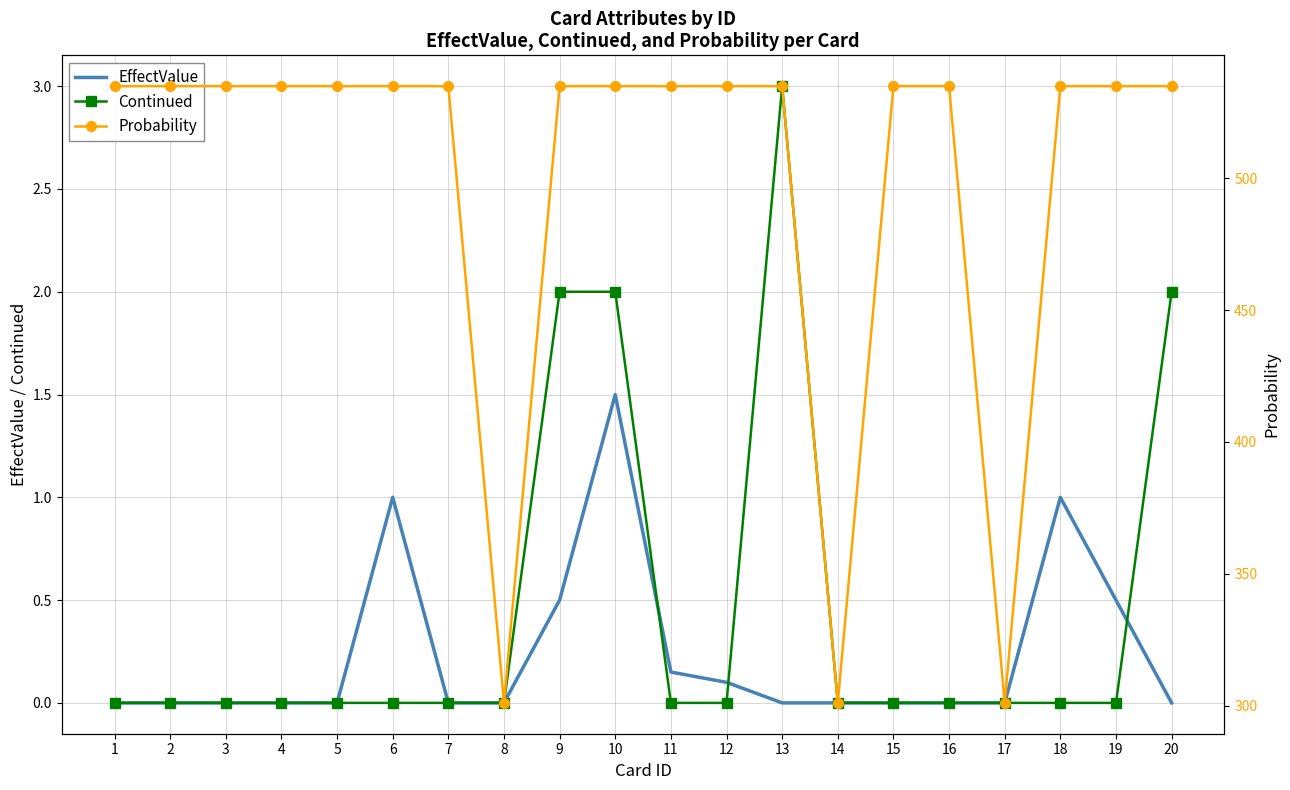

Reading left to right, transcribe all the data shown in this chart.

EffectValue: 1=0.0	2=0.0	3=0.0	4=0.0	5=0.0	6=1.0	7=0.0	8=0.0	9=0.5	10=1.5	11=0.1	12=0.1	13=0.0	14=0.0	15=0.0	16=0.0	17=0.0	18=1.0	19=0.5	20=0.0
Continued: 1=0.0	2=0.0	3=0.0	4=0.0	5=0.0	6=0.0	7=0.0	8=0.0	9=2.0	10=2.0	11=0.0	12=0.0	13=3.0	14=0.0	15=0.0	16=0.0	17=0.0	18=0.0	19=0.0	20=2.0
Probability: 1=535.0	2=535.0	3=535.0	4=535.0	5=535.0	6=535.0	7=535.0	8=301.0	9=535.0	10=535.0	11=535.0	12=535.0	13=535.0	14=301.0	15=535.0	16=535.0	17=301.0	18=535.0	19=535.0	20=535.0